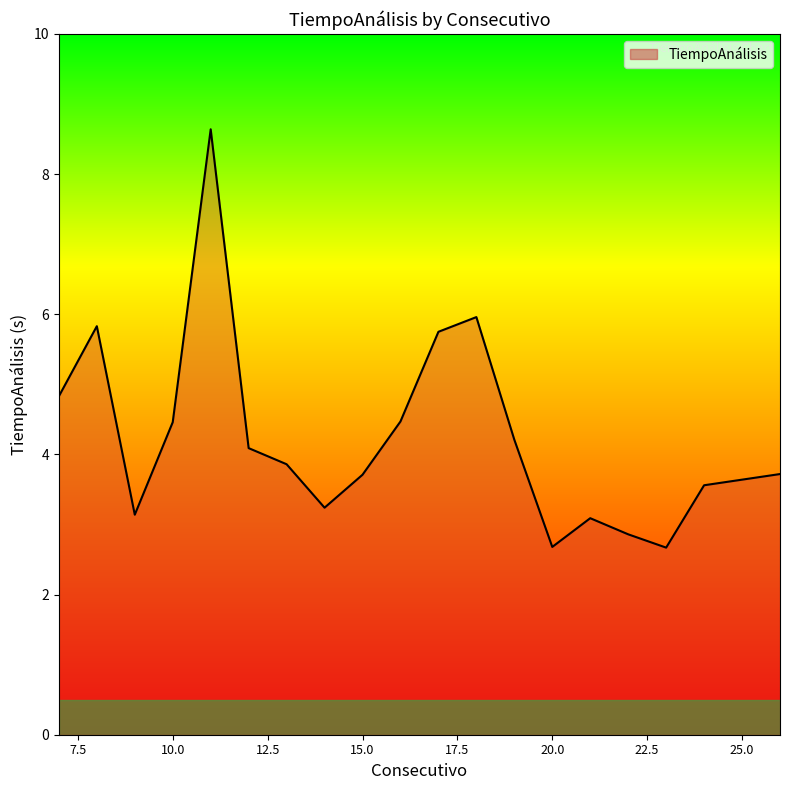

What is the maximum value shown in the chart?

8.6